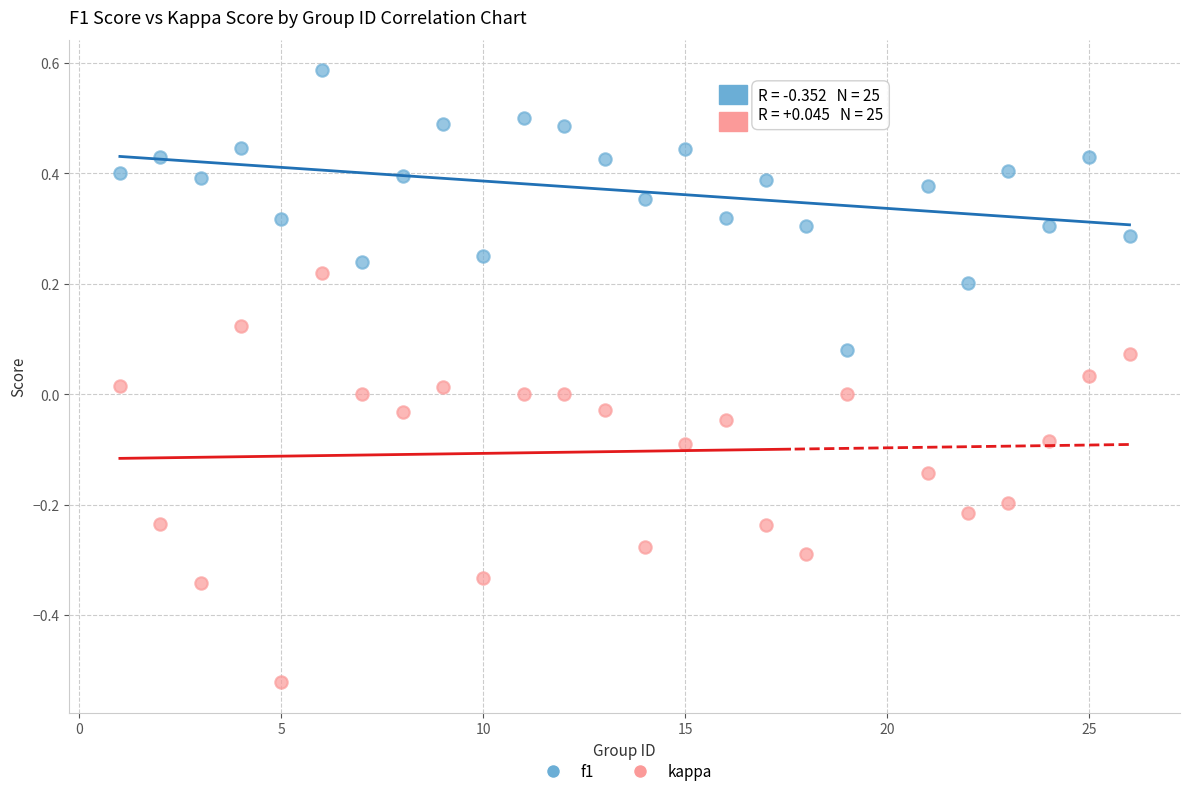

Which series contains the highest Y value?

f1